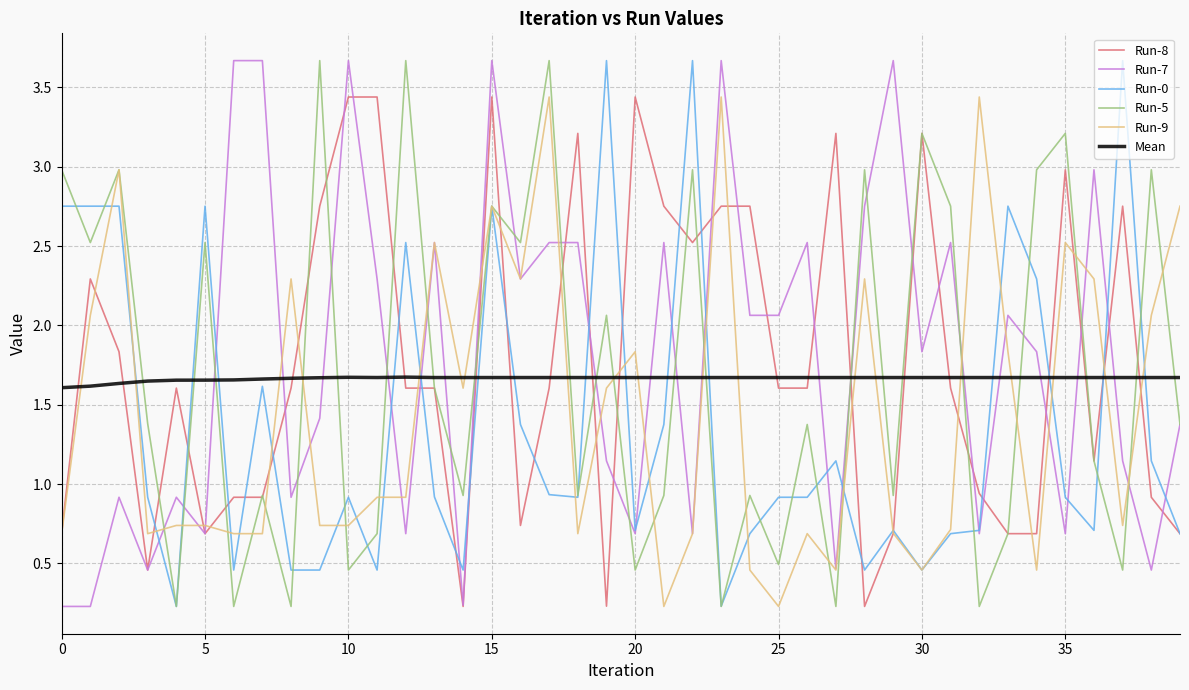

In Run-5, how many points are higher than both neighbors (excluding endpoints)?

15